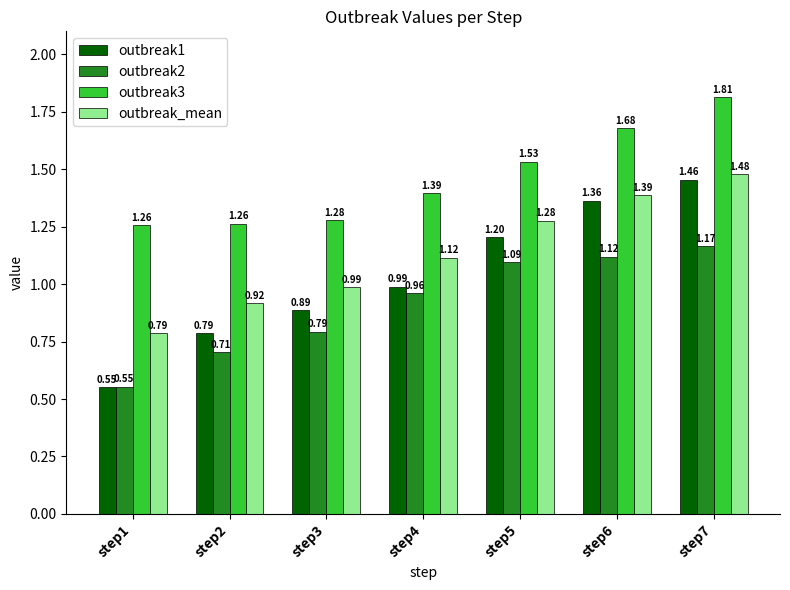

Which series has the largest range (max minus min)?

outbreak1